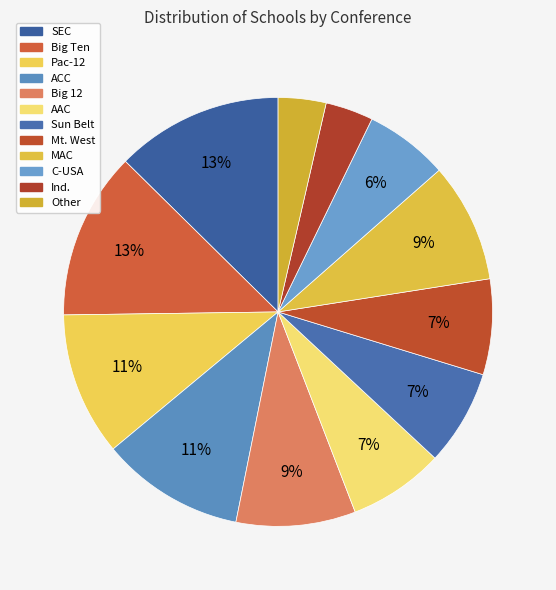

How many segments does this pie chart have?

12